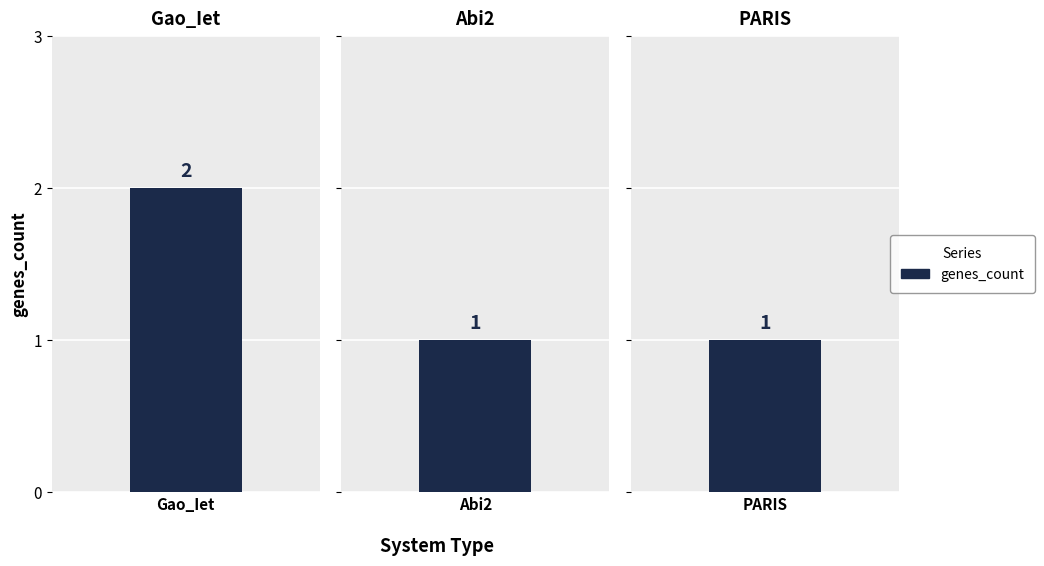

What is the change in value from Gao_Iet to PARIS?

-1